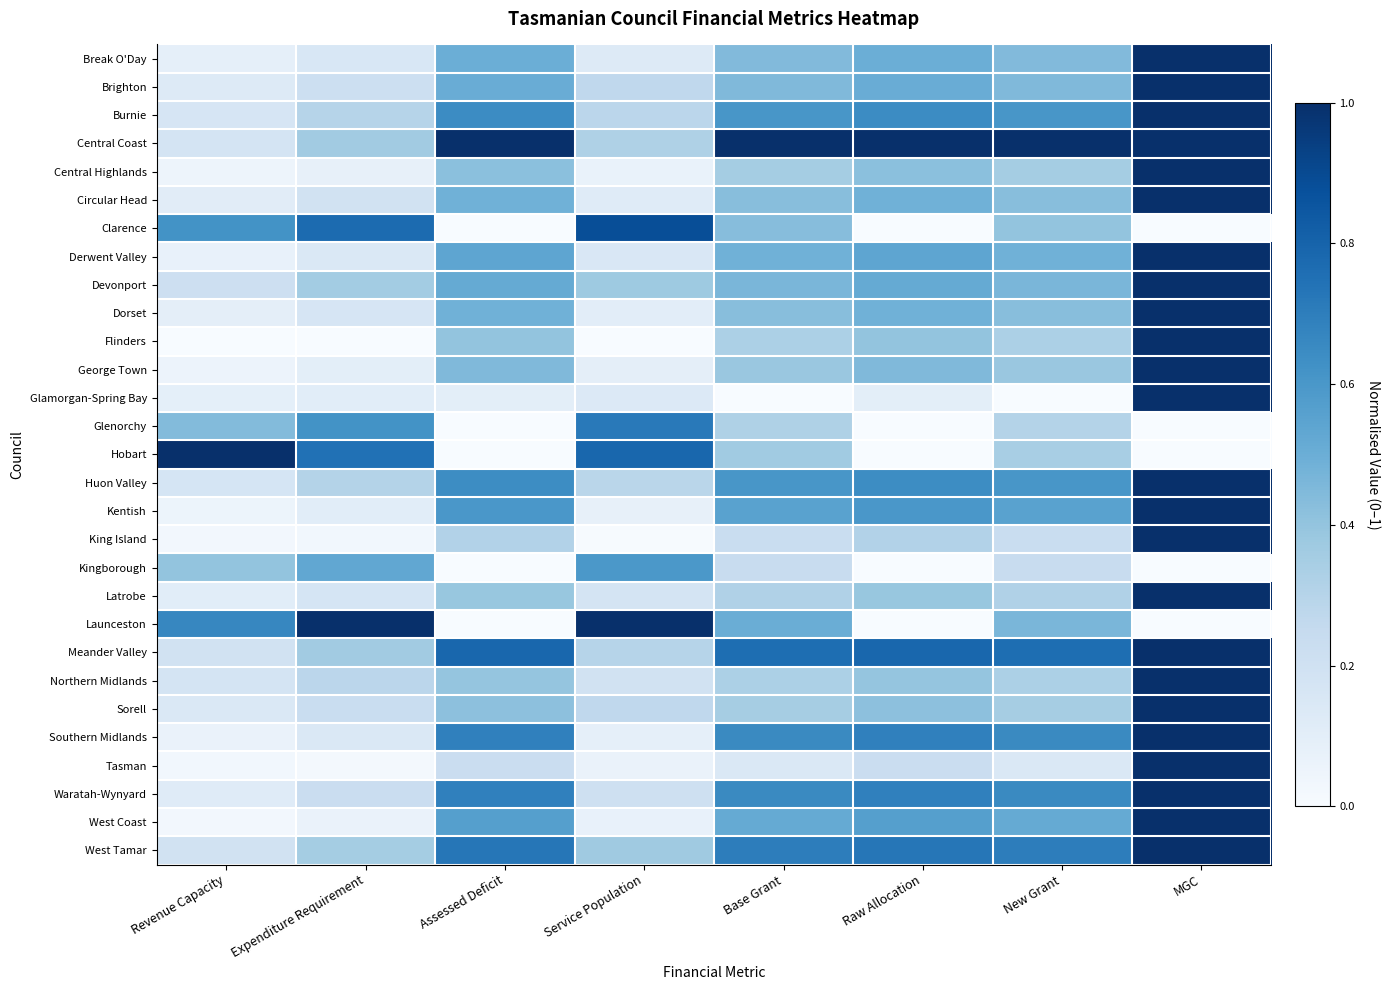

Count the number of data series in this chart.

29